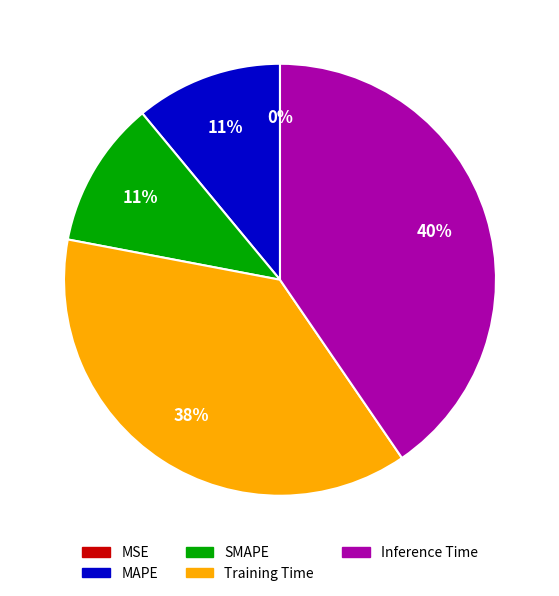

Do MAPE and Inference Time together represent more than half of the pie?

Yes